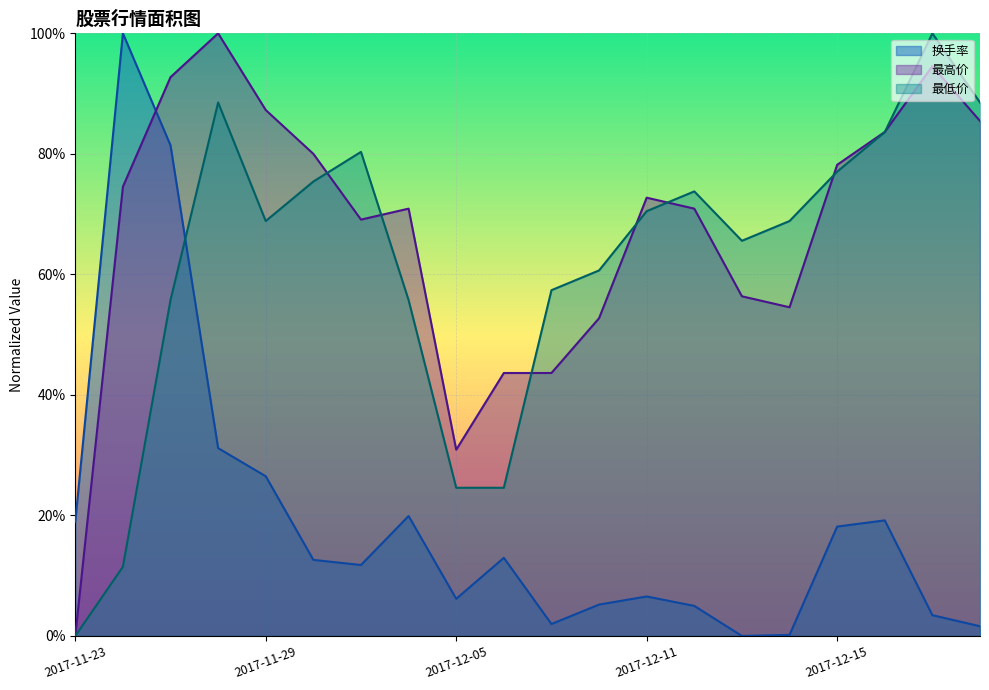

Does the chart display data point markers on the line(s)?

No